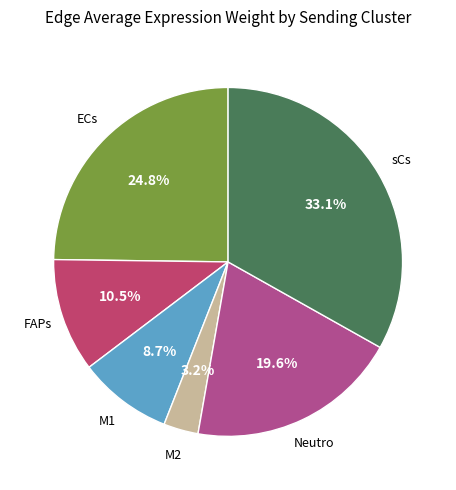

Is it true that sCs is 33% of the pie?

True